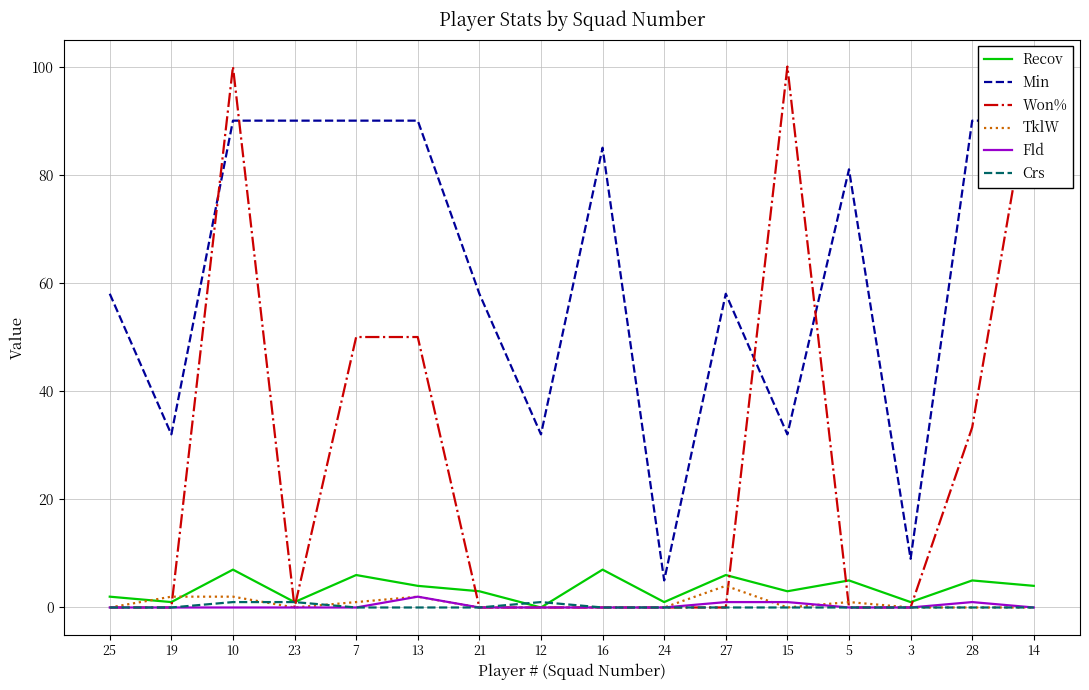

True or false: Crs and TklW intersect in this chart.

True